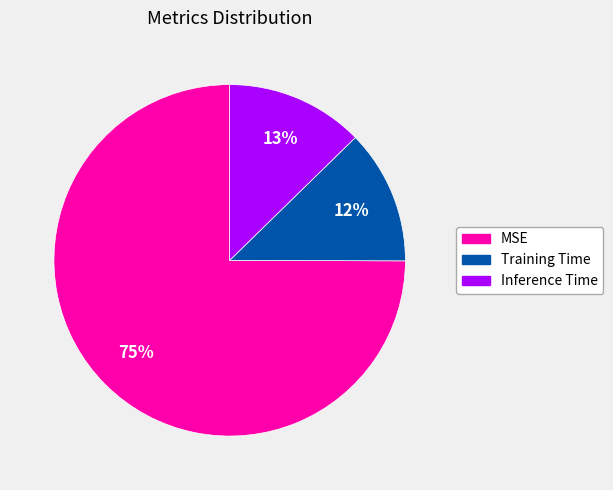

What percentage is the Training Time slice, to the nearest percent?

12%